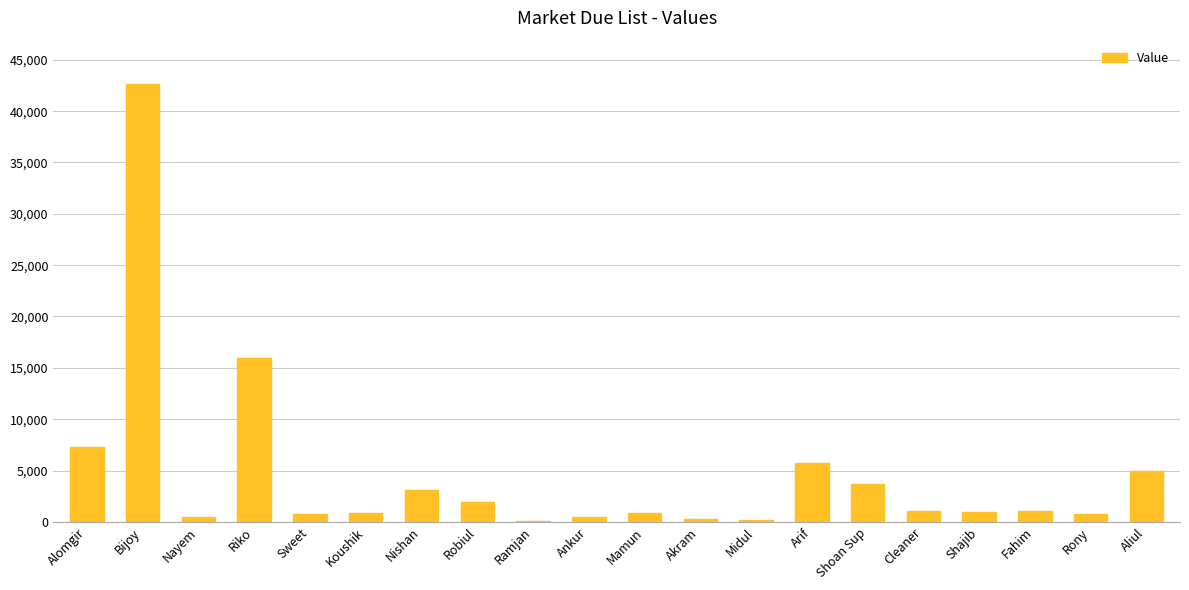

How many data points does each series have?

20